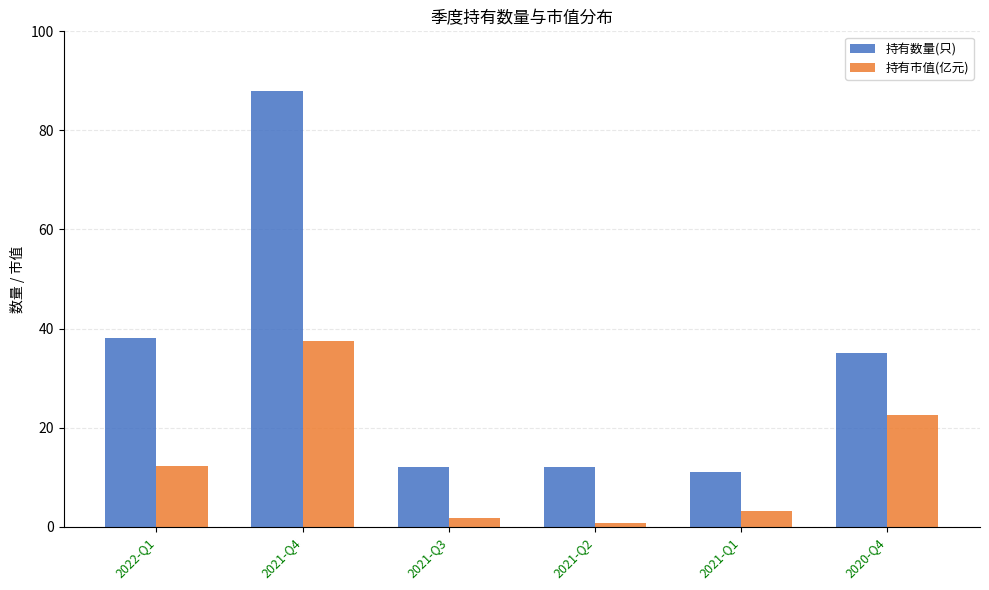

How many data points in 持有数量(只) are less than 35?

3